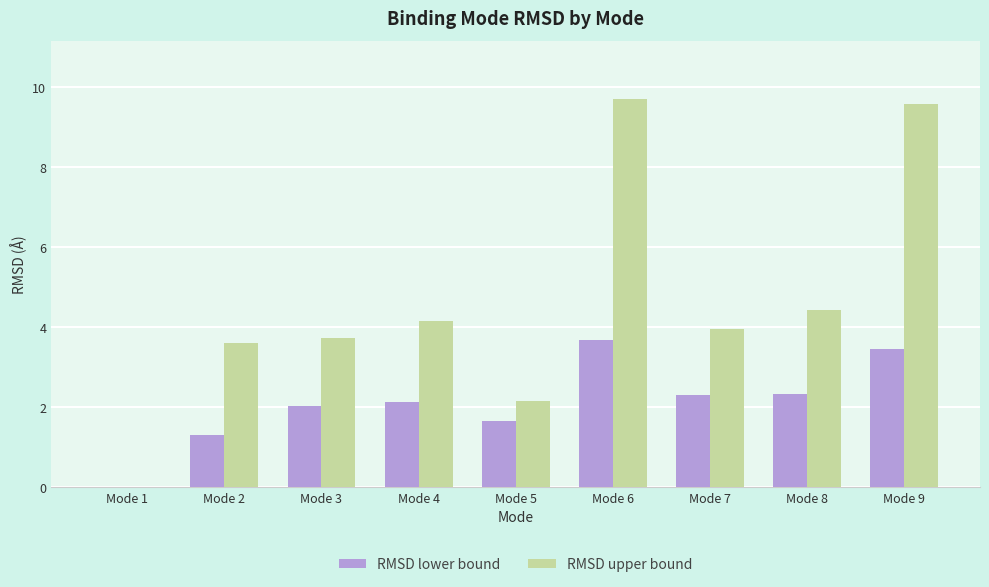

The RMSD upper bound series shows 15.9 at Mode 6. True or false?

False